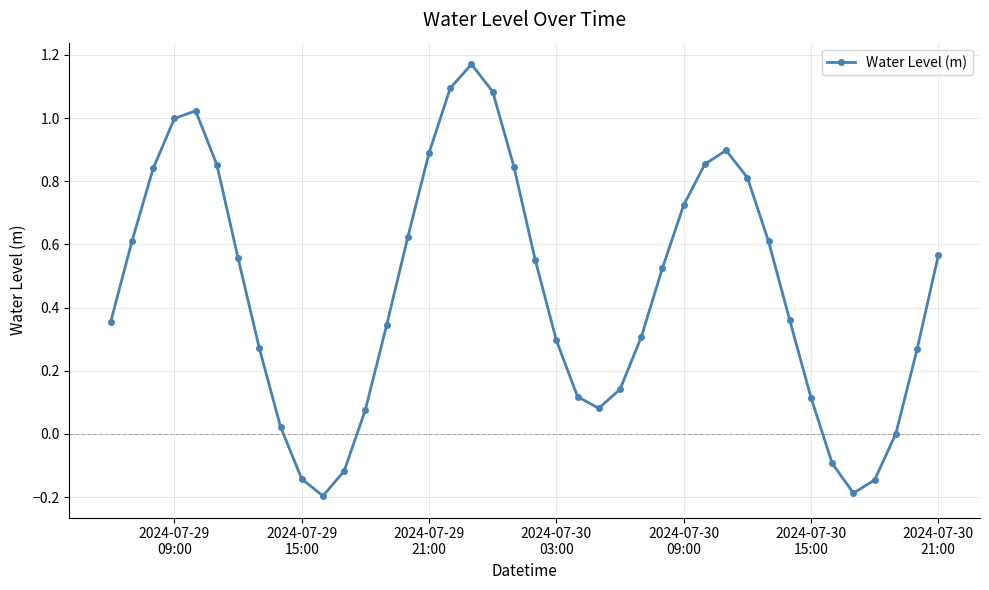

How many series are shown in this chart?

1